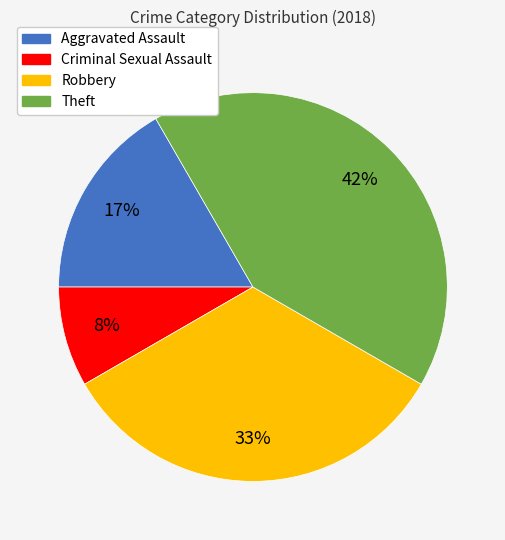

Is there a majority slice in this chart?

No